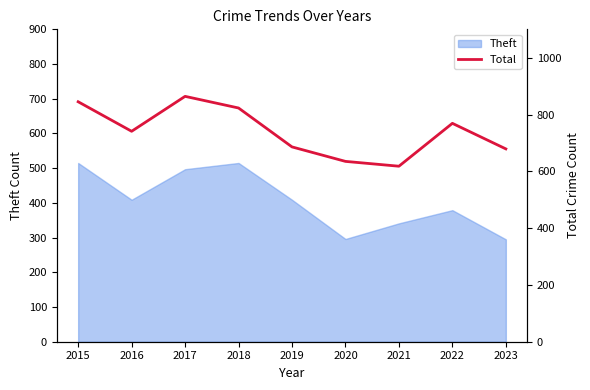

Does the chart have visible grid lines?

No